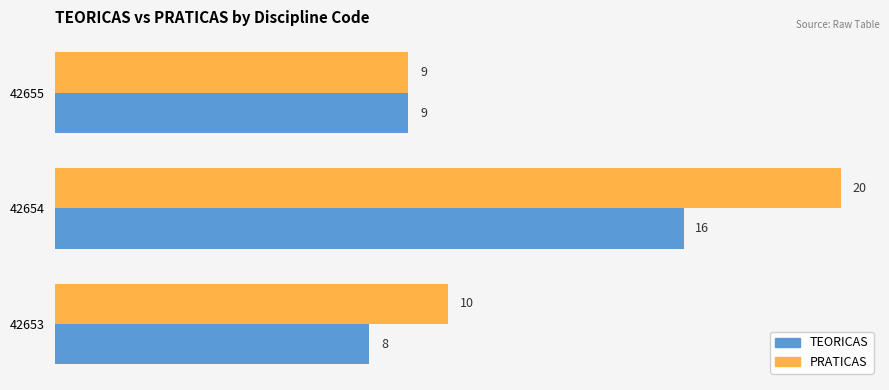

Is it true that PRATICAS equals 14 at 42653?

False